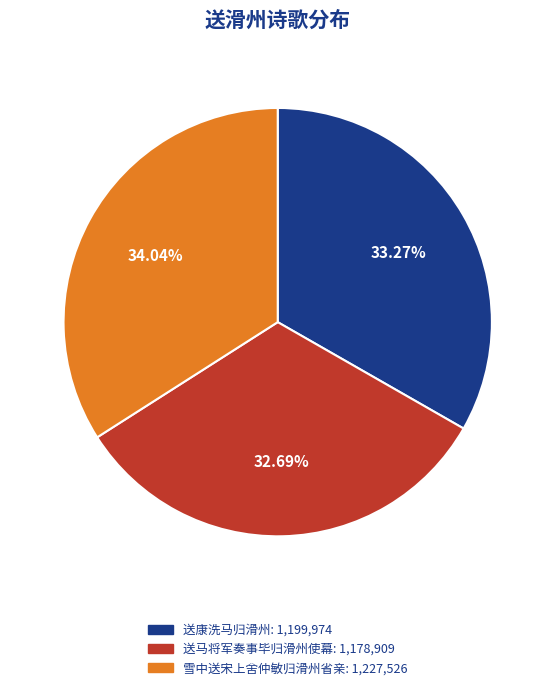

To the nearest percent, what is the average slice percentage?

33%